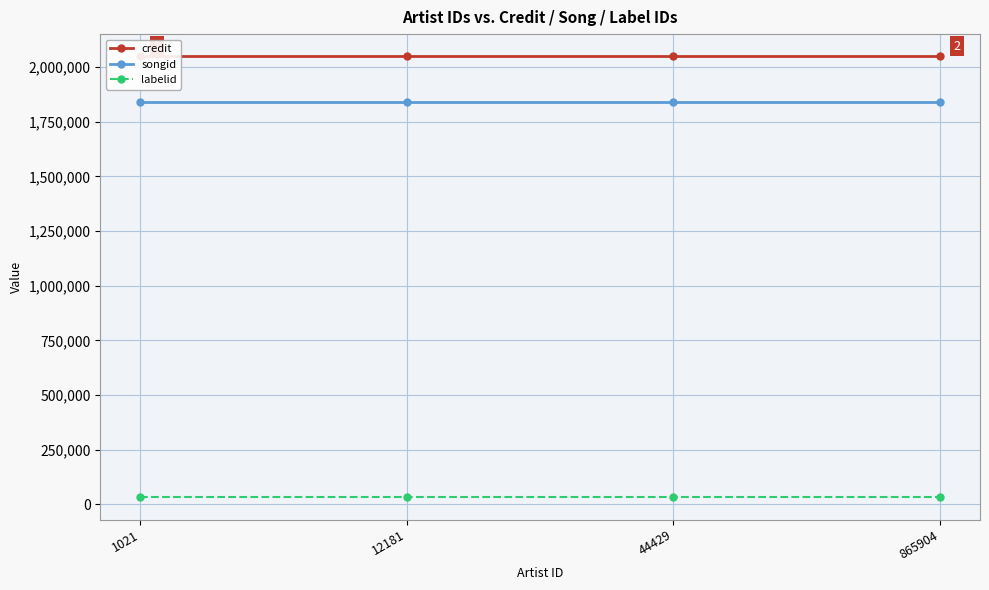

The value of songid at 1021 is 1841579. True or false?

True